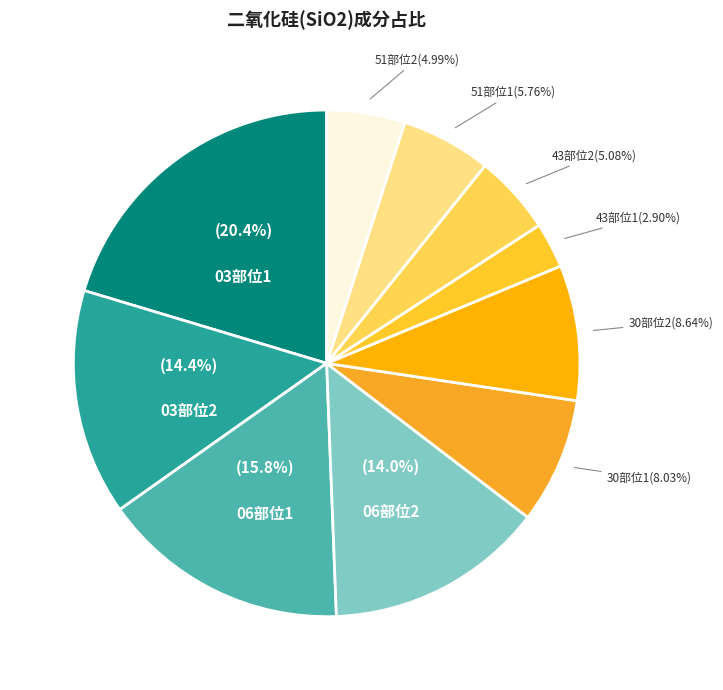

How many segments does this pie chart have?

10